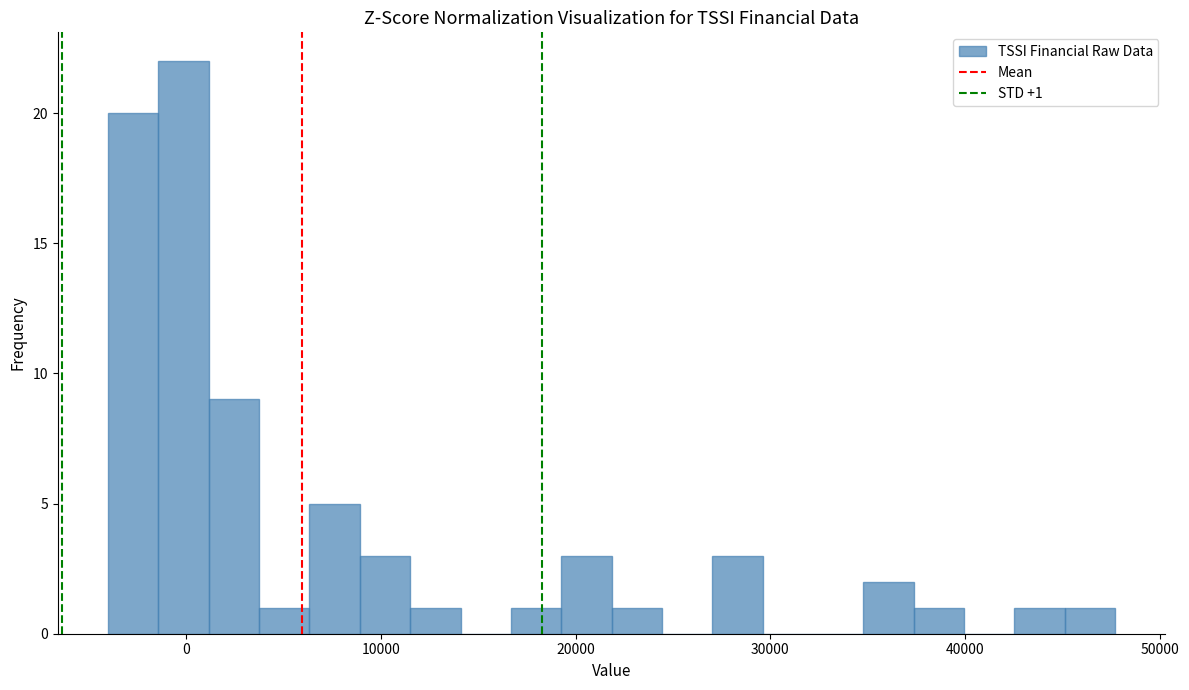

Around what value on the x-axis is the tallest bar? Give the approximate position of its centre, as read against the axis.

0